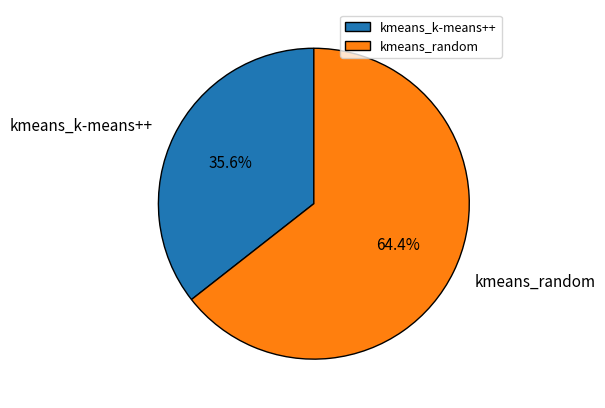

What is the ratio of the value at kmeans_random to the value at kmeans_k-means++?

1.8